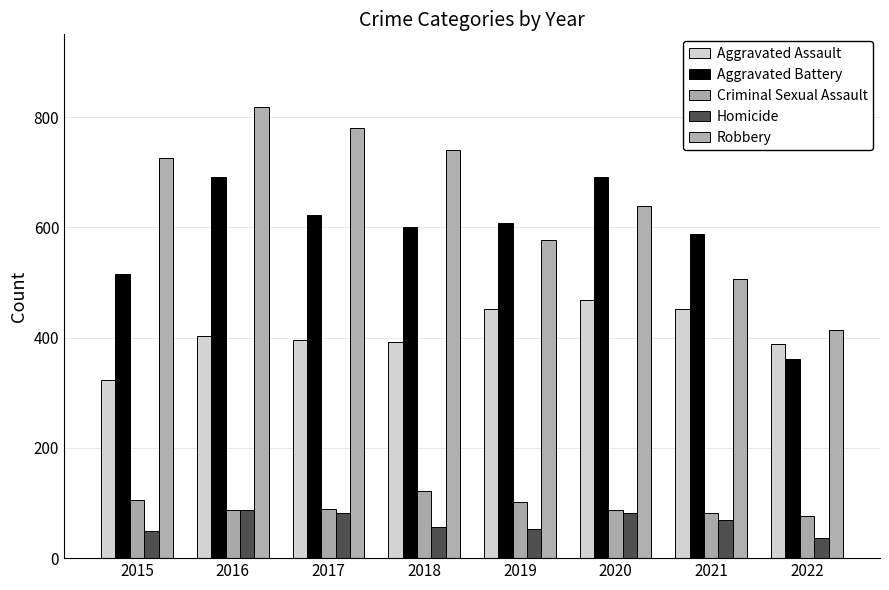

The value of Aggravated Battery at 2022 is 622. True or false?

False